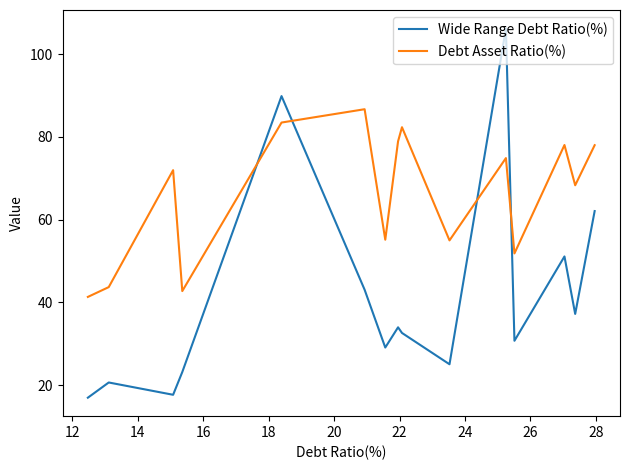

How many values in the Debt Asset Ratio(%) series exceed 71?

8